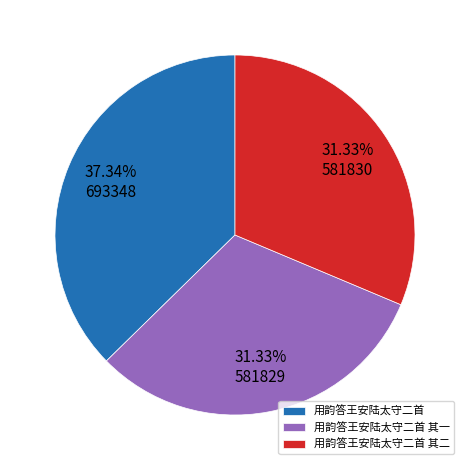

To the nearest percent, what is the difference between the largest and smallest slice percentages?

6%